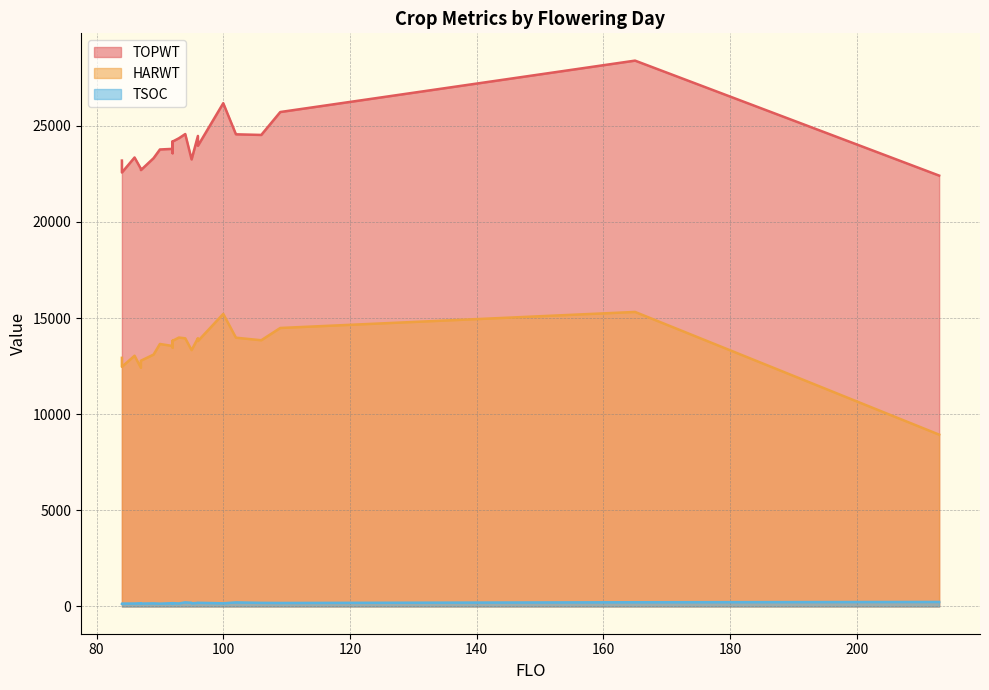

How many interior local valleys does the HARWT series have?

6